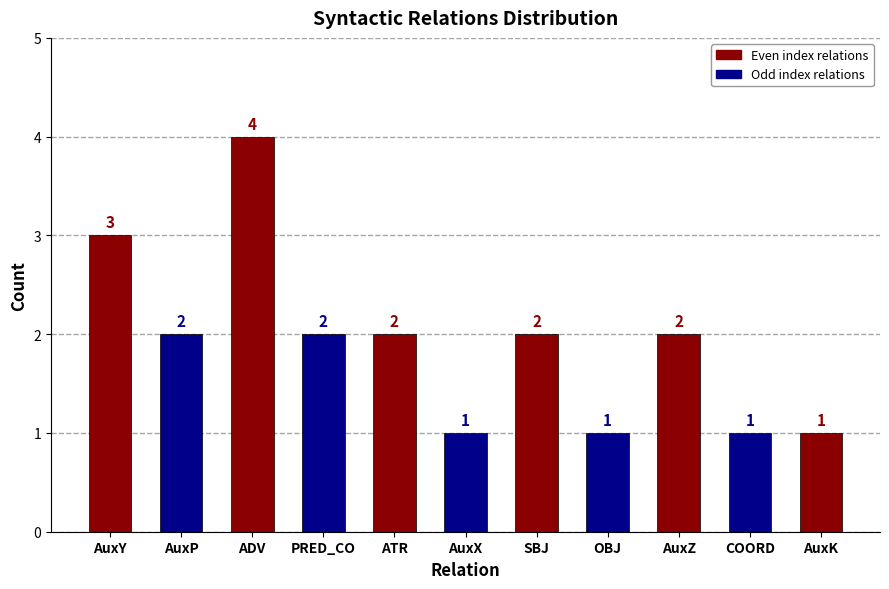

The value at ATR is 1. True or false?

False